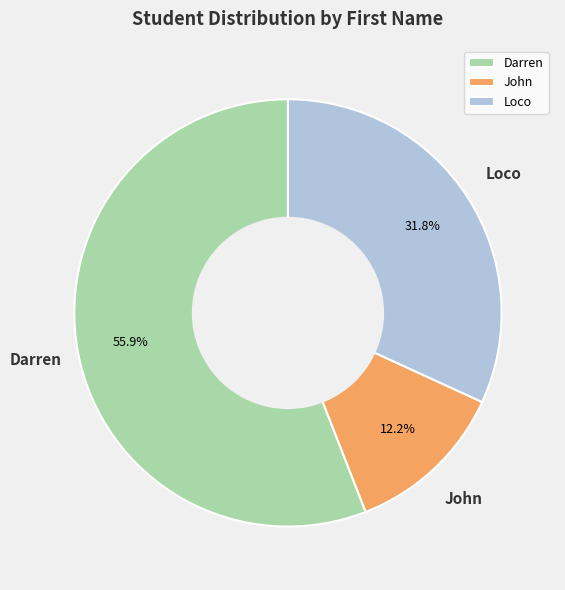

Is it true that Darren is 50% of the pie?

False